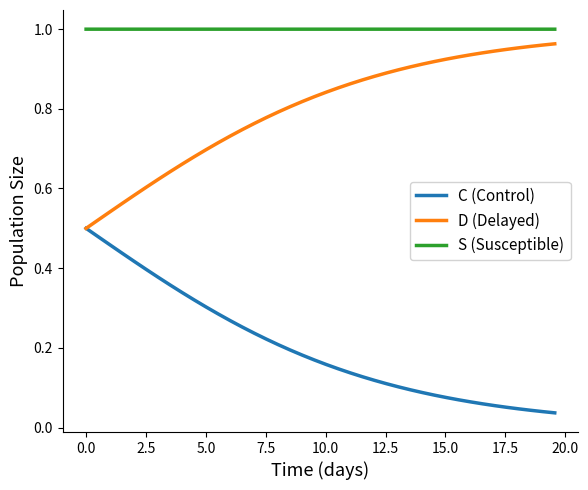

True or false: D (Delayed) and S (Susceptible) intersect in this chart.

False